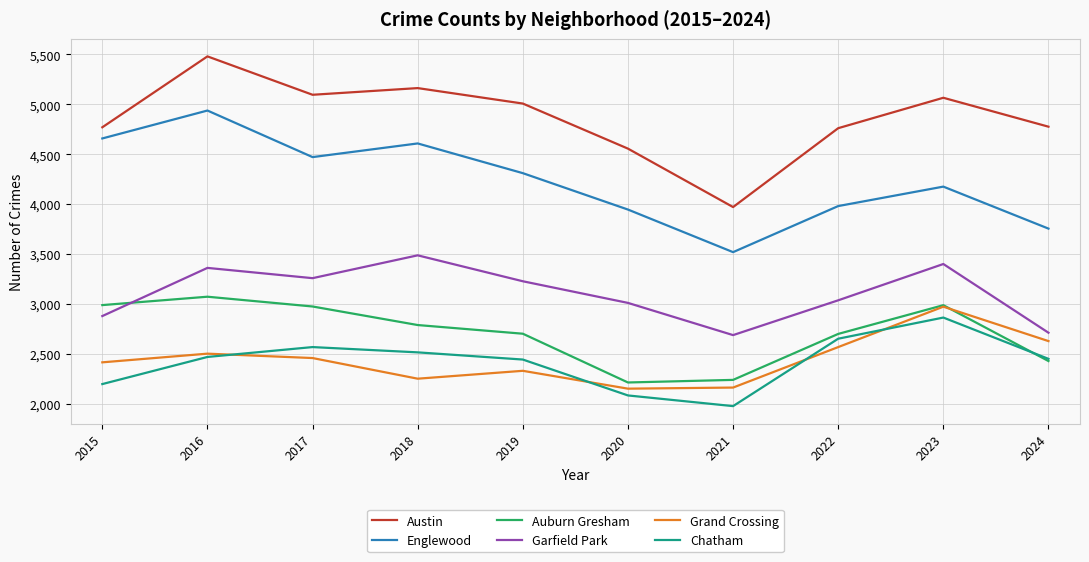

At which label does Englewood reach its peak?

2016